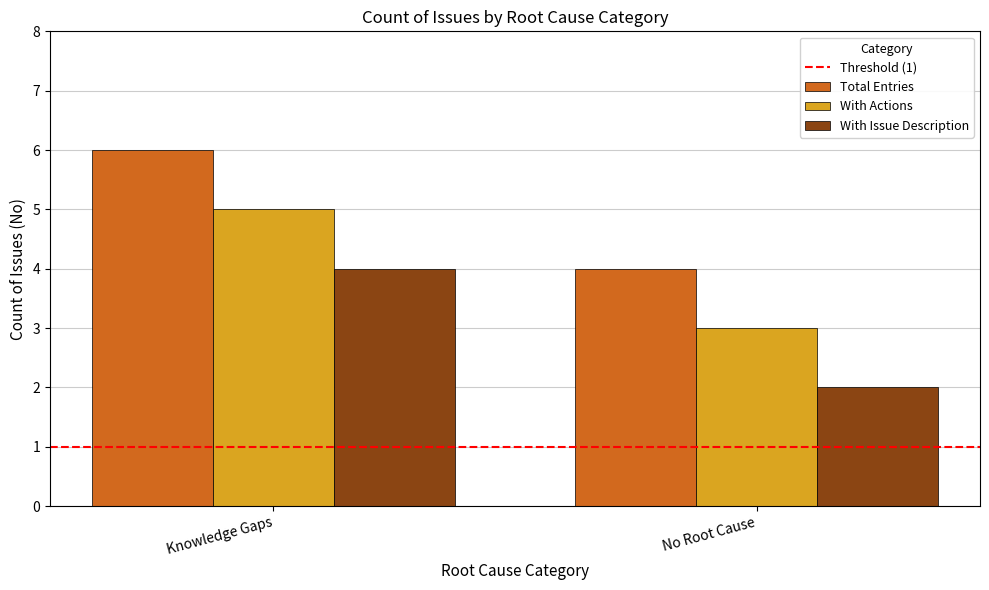

What is the sum of all Total Entries values?

10